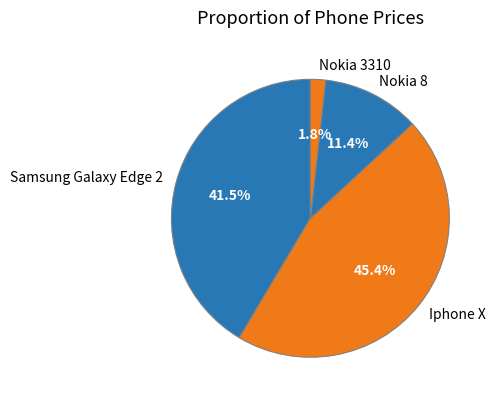

Which has a higher value, Nokia 8 or Nokia 3310?

Nokia 8